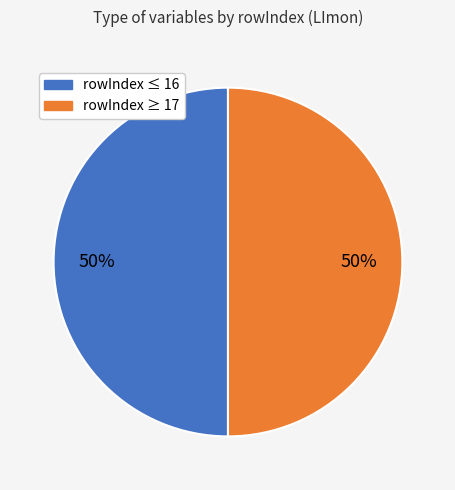

To the nearest percent, what is the average slice percentage?

50%